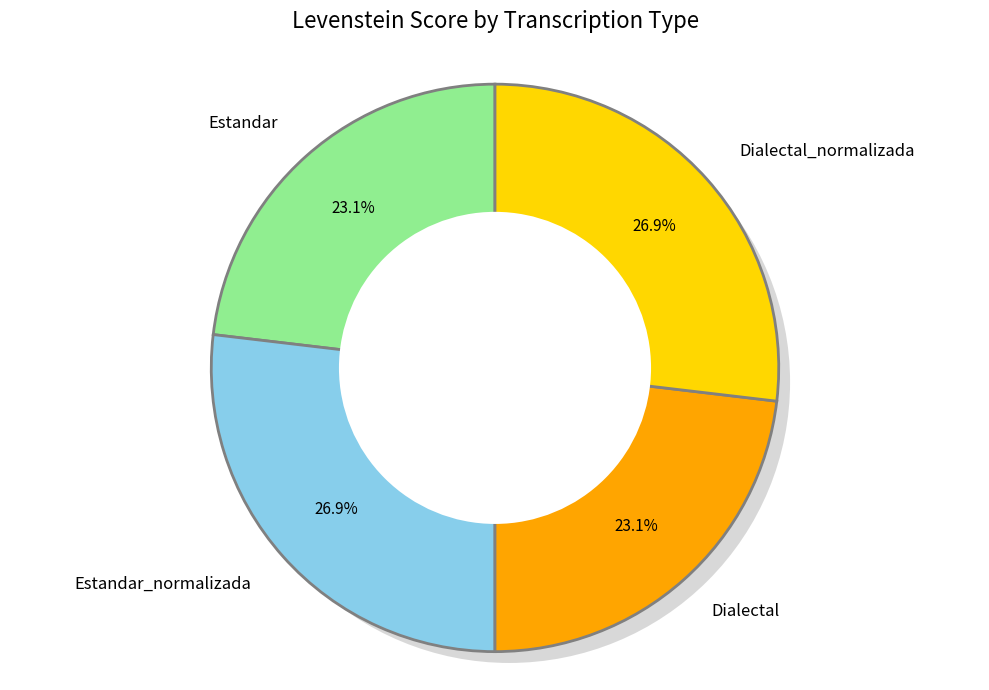

Is the sum of Dialectal_normalizada and Estandar_normalizada greater than half?

Yes